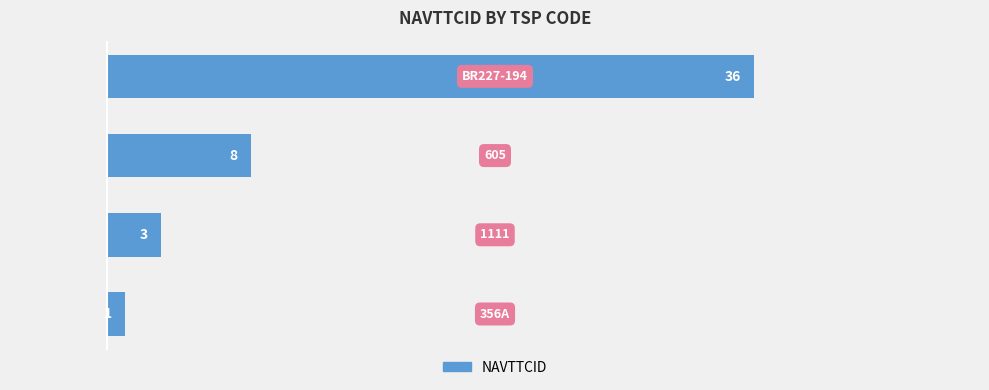

What is the difference between the maximum and minimum values?

35